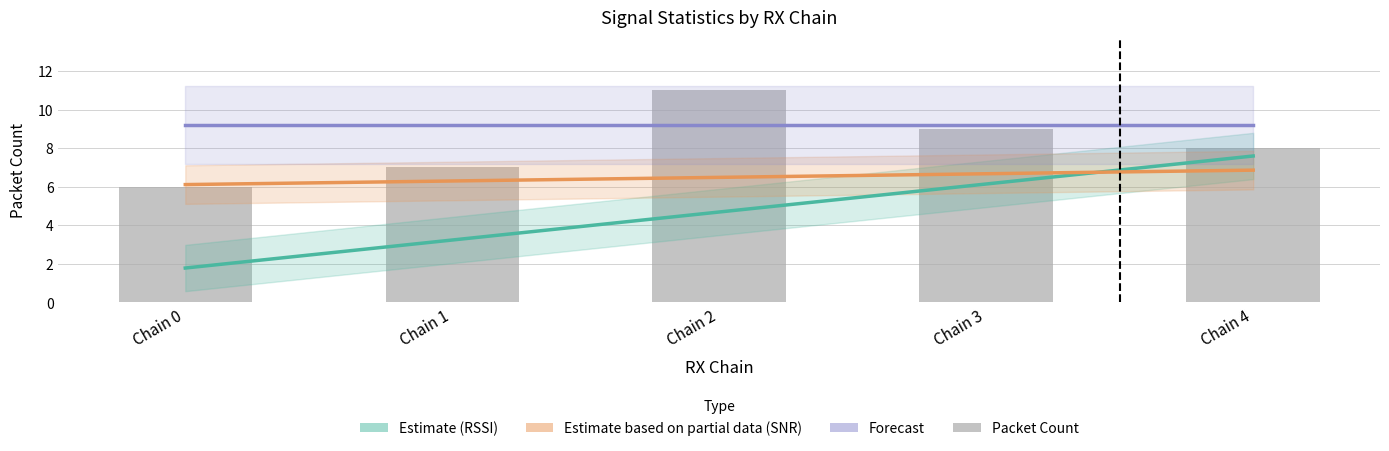

What is the spread (max minus min) of values at Chain 3?

3.1